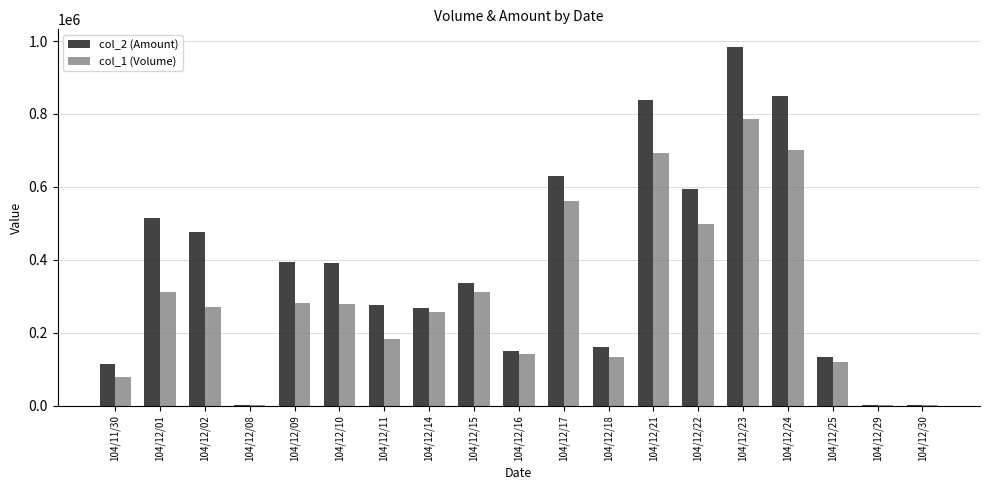

The value of col_1 (Volume) at 104/12/14 is 136574. True or false?

False